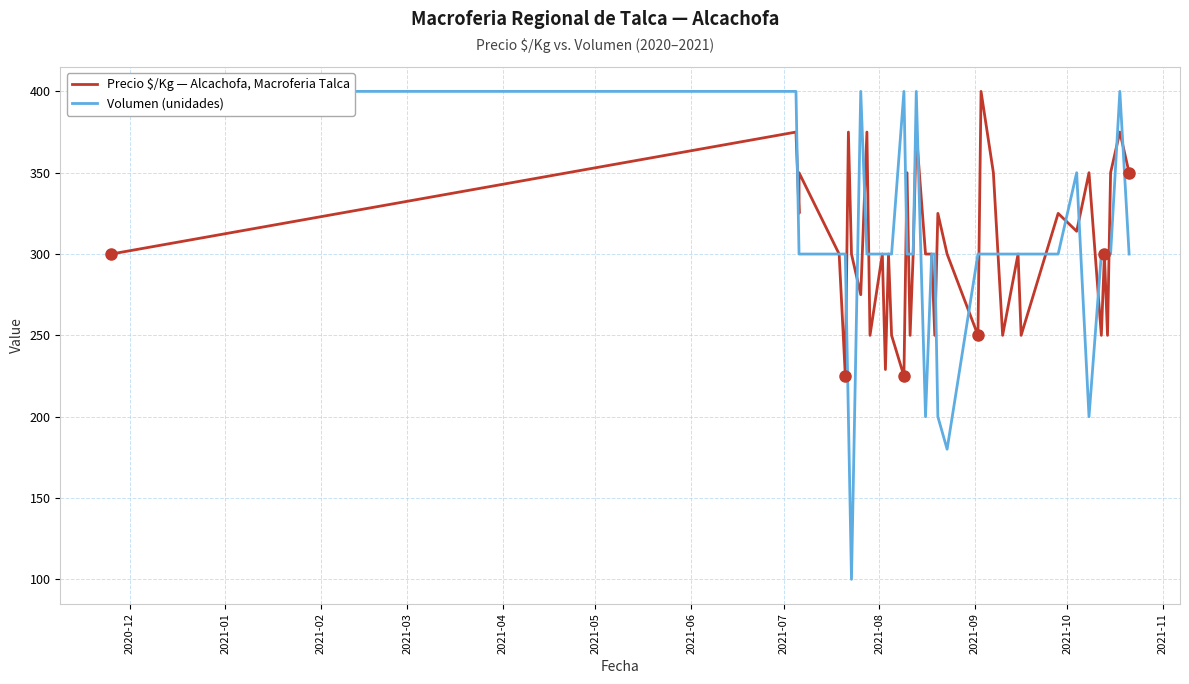

True or false: Volumen and Precio $/Kg cross at least once.

True